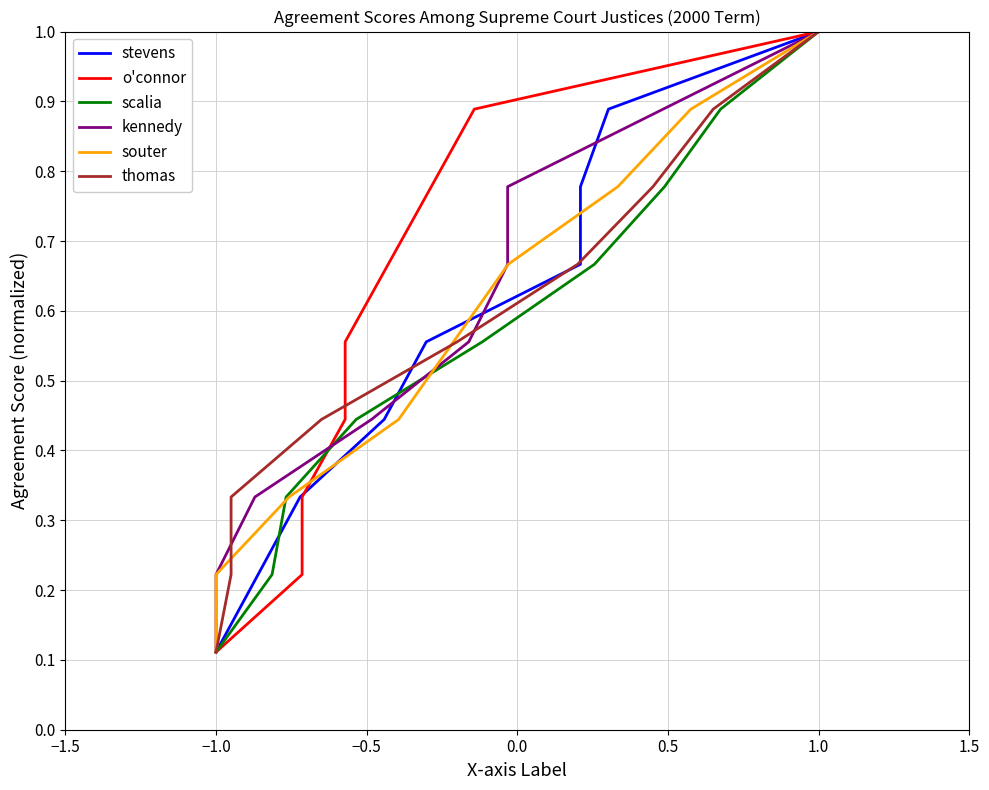

At which label does scalia reach its peak?

1.0